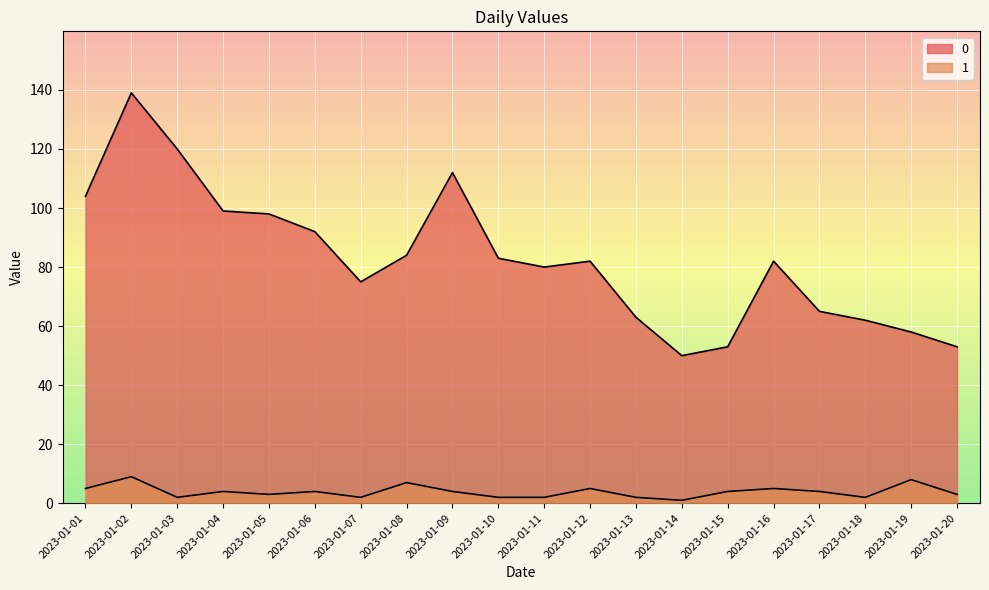

Which category has the highest value across all series?

2023-01-02